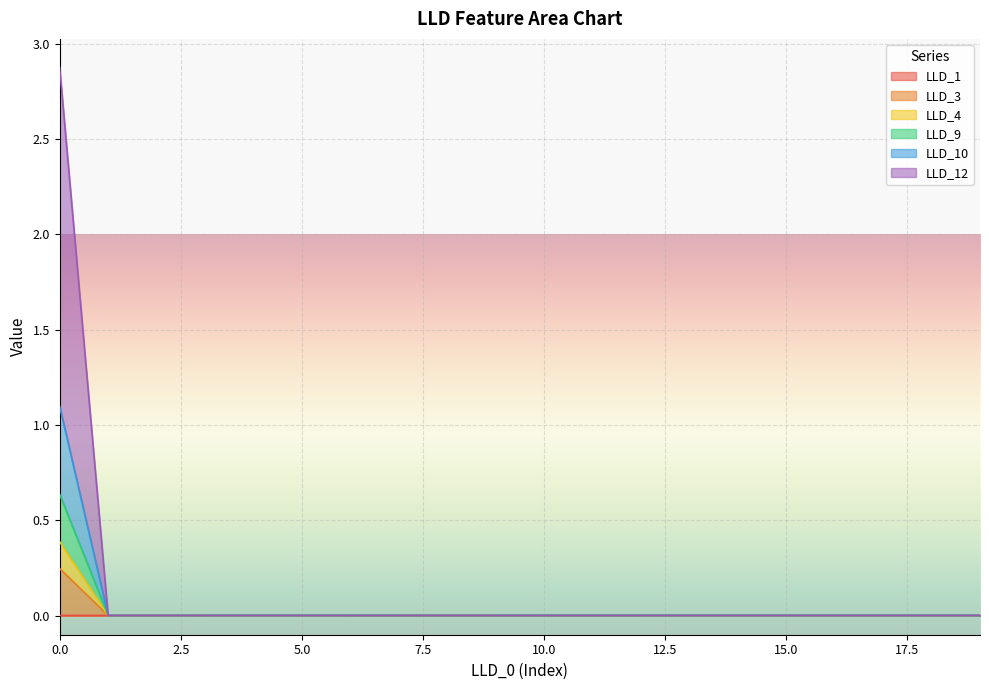

The LLD_10 series shows 0.0 at 5. True or false?

True